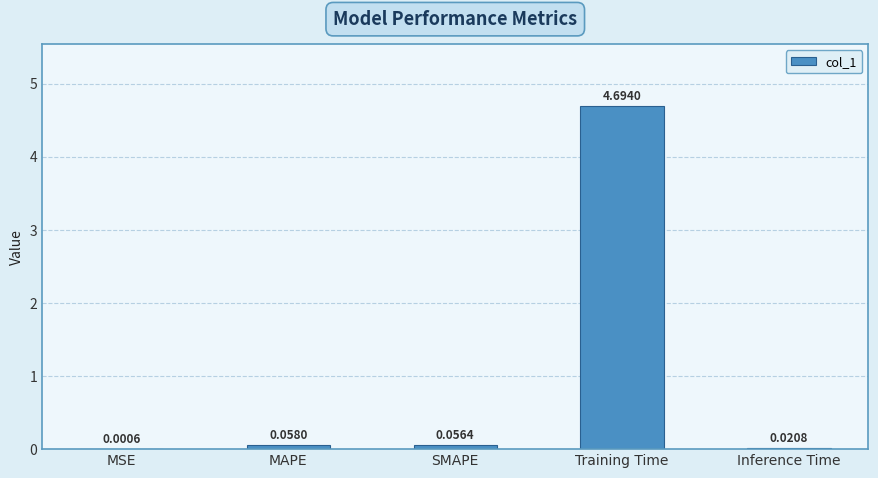

Are the bars horizontal?

No